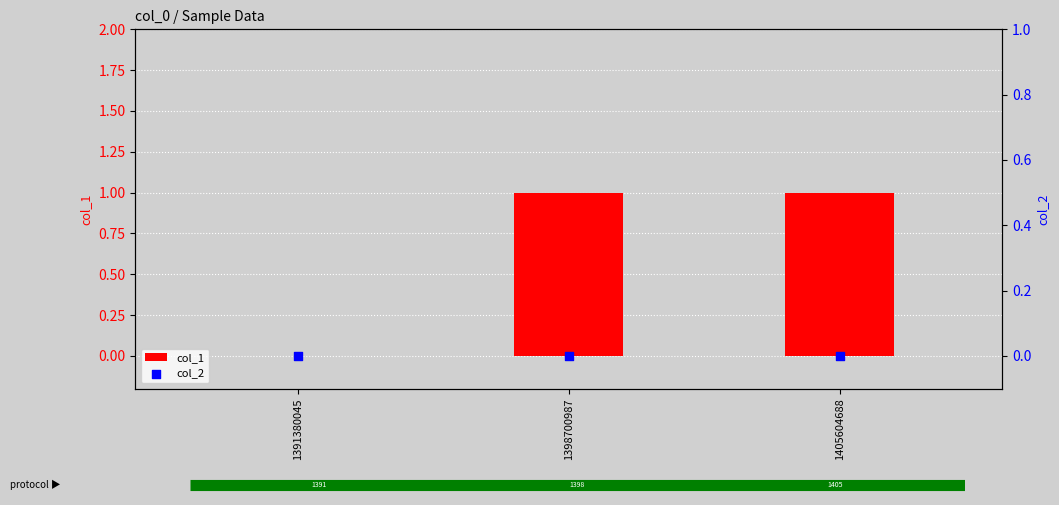

What are all the series names shown in the legend?

col_1, col_2